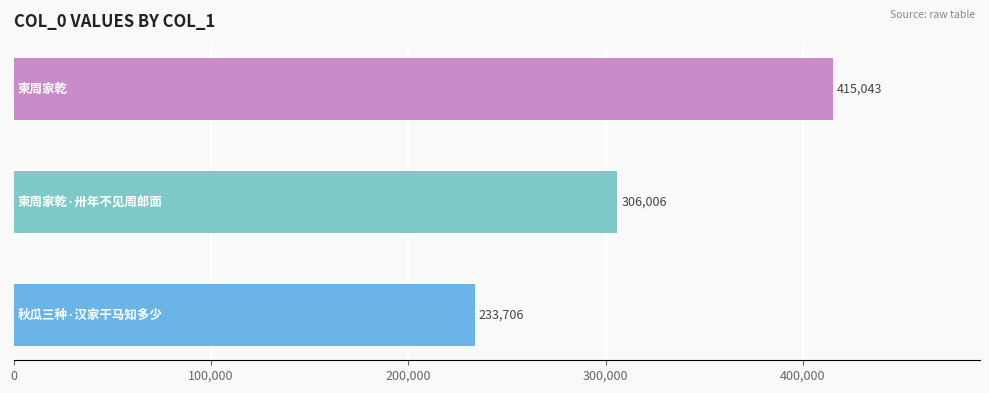

What is the difference between the maximum and minimum values?

181337